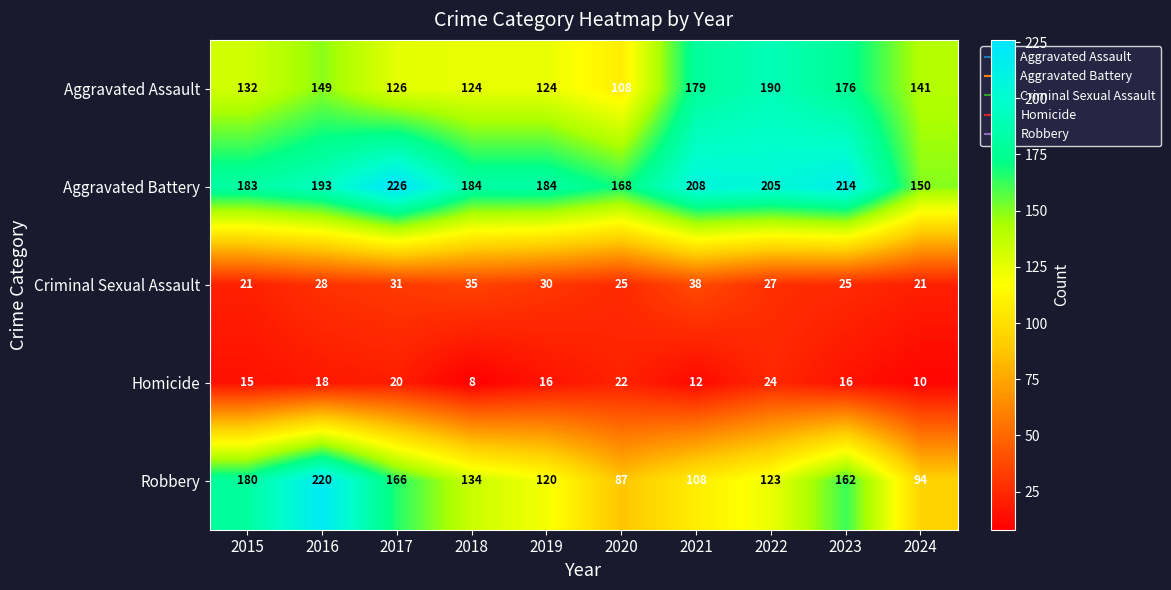

What is the average value of the Homicide series?

16